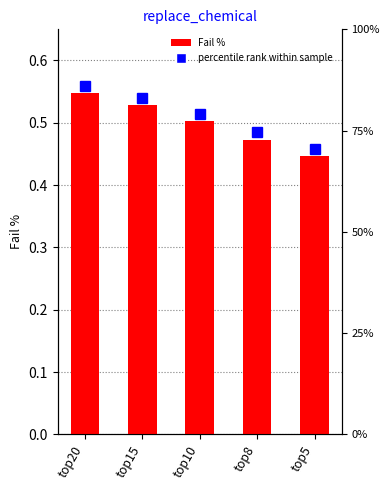

Reading left to right, transcribe all the data shown in this chart.

top20=0.5	top15=0.5	top10=0.5	top8=0.5	top5=0.4